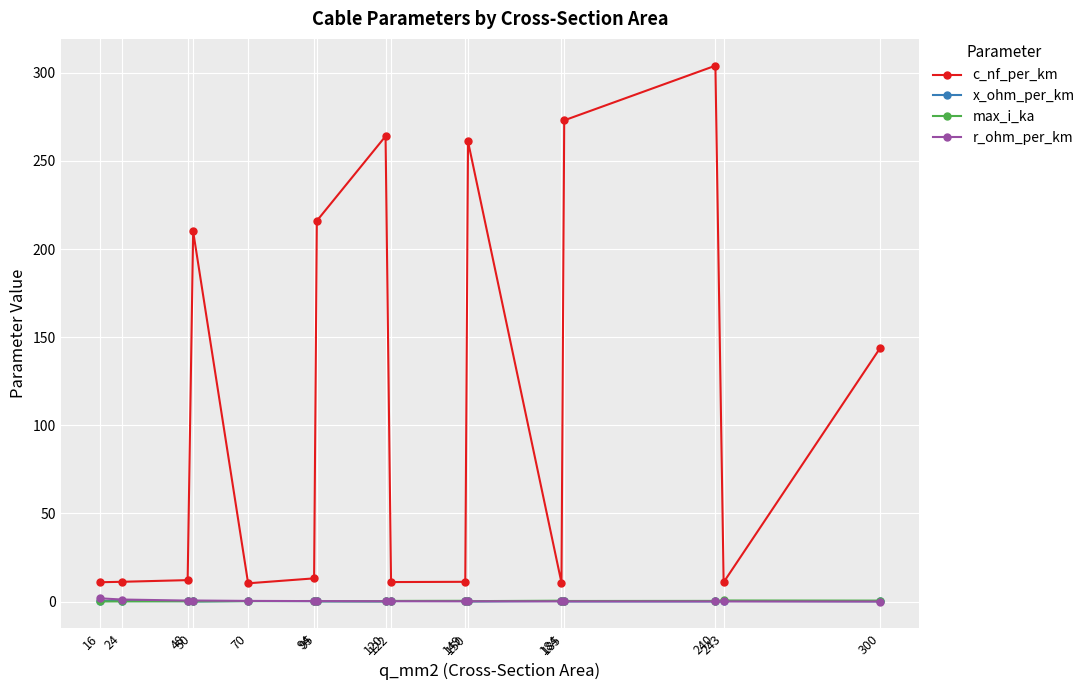

Which series has the largest range (max minus min)?

c_nf_per_km